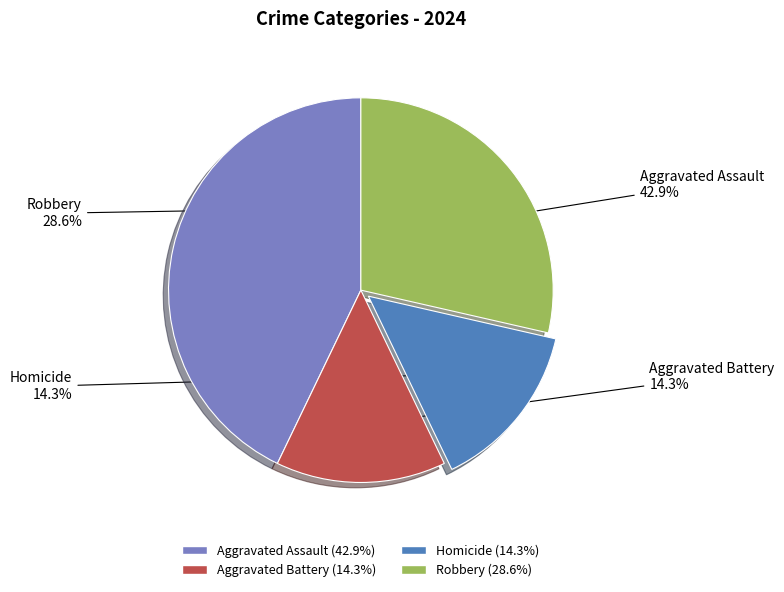

To the nearest percent, what is the combined percentage of Homicide and Robbery?

43%